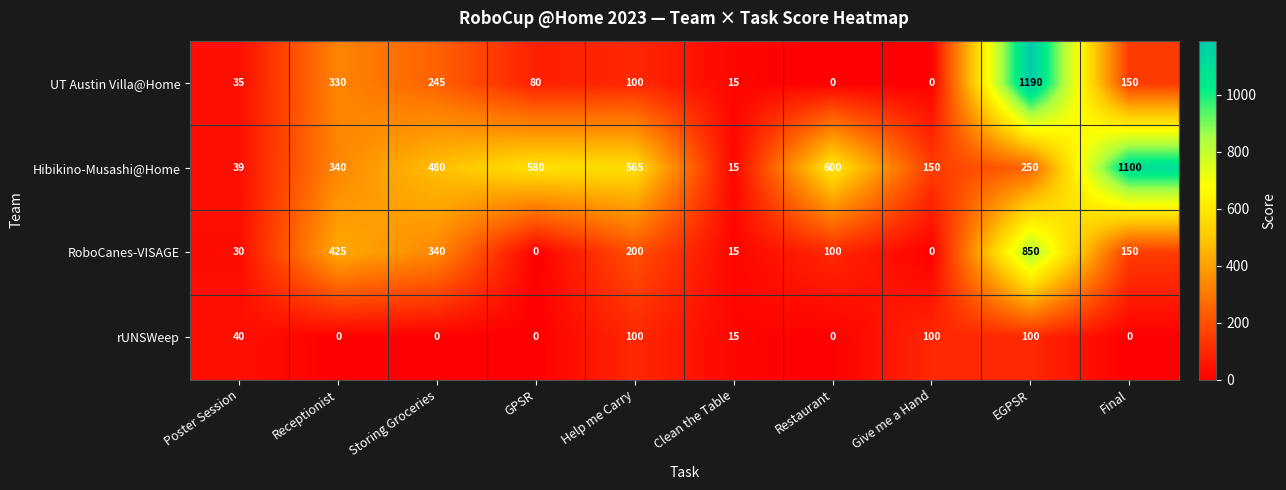

At which label does Hibikino-Musashi@Home reach its peak?

Final